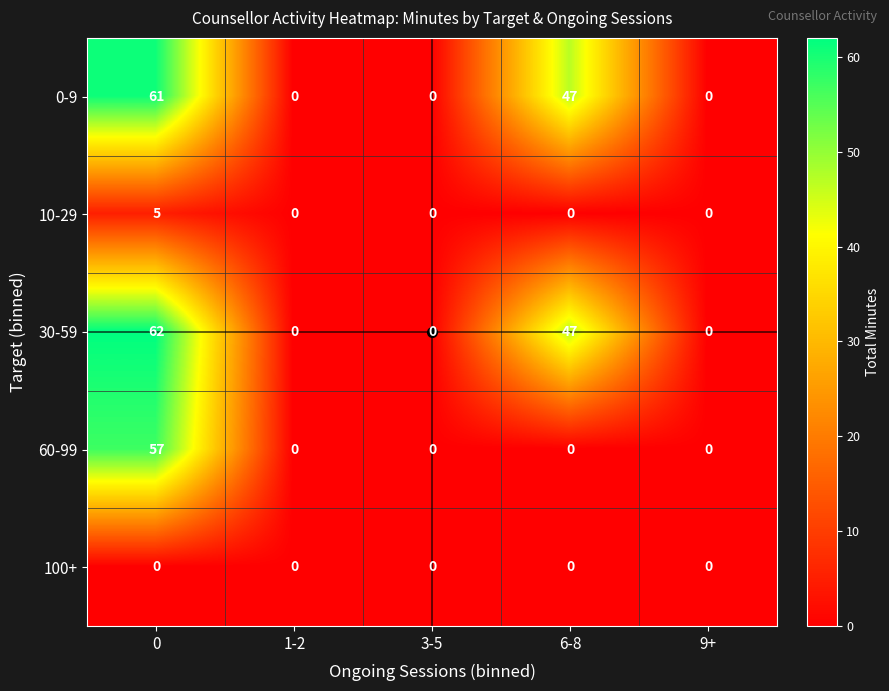

What is the highest value of the 60-99 series?

57